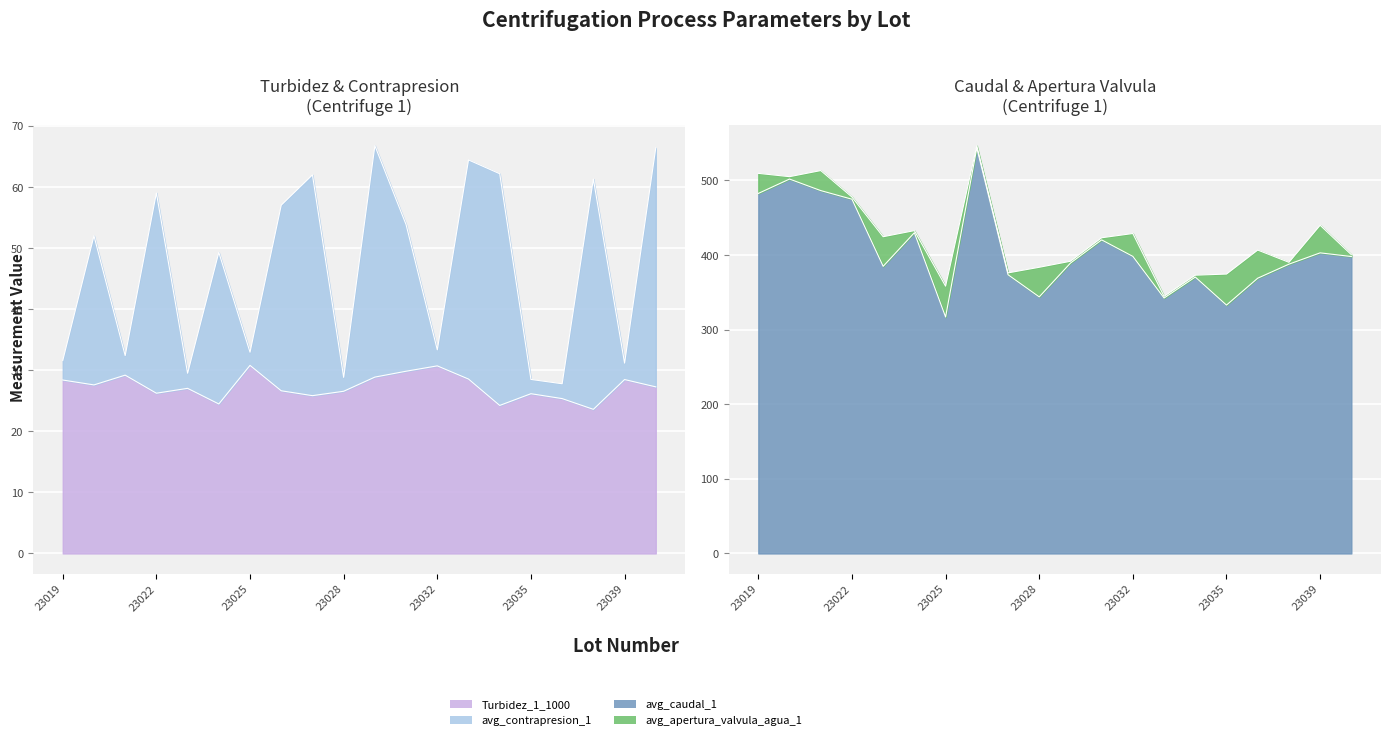

True or false: avg_contrapresion_1 and Turbidez_1_1000 cross at least once.

False